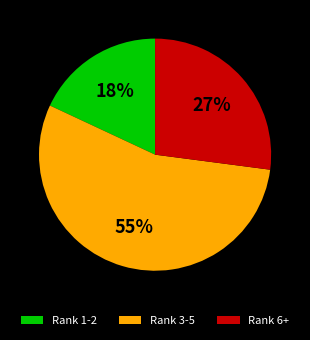

Is the sum of Rank 6+ and Rank 3-5 greater than half?

Yes